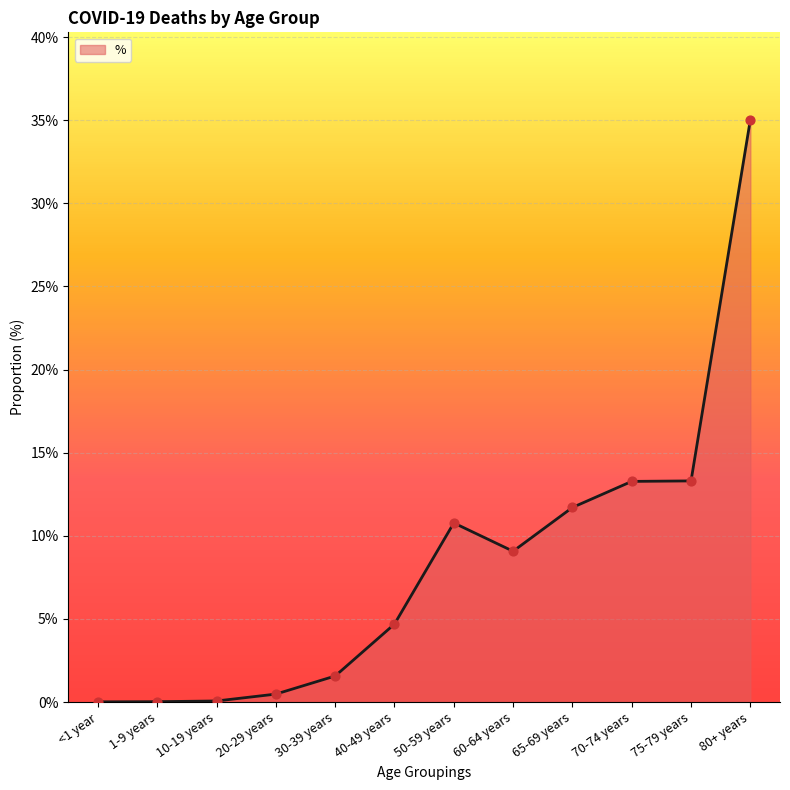

Which has a higher value, 60-64 years or 30-39 years?

60-64 years